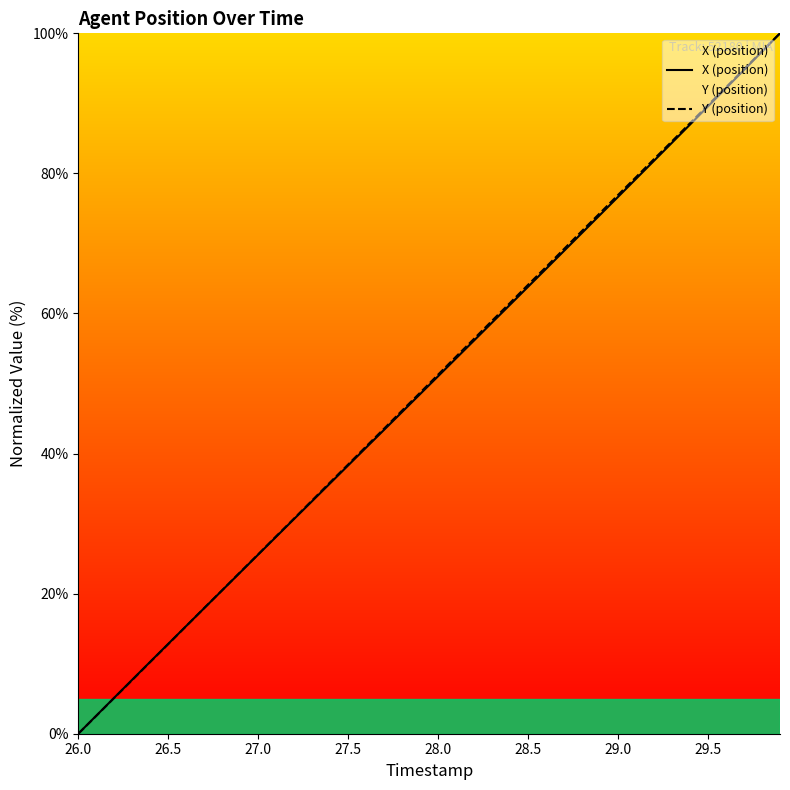

What are all the series names shown in the legend?

X (position), Y (position)